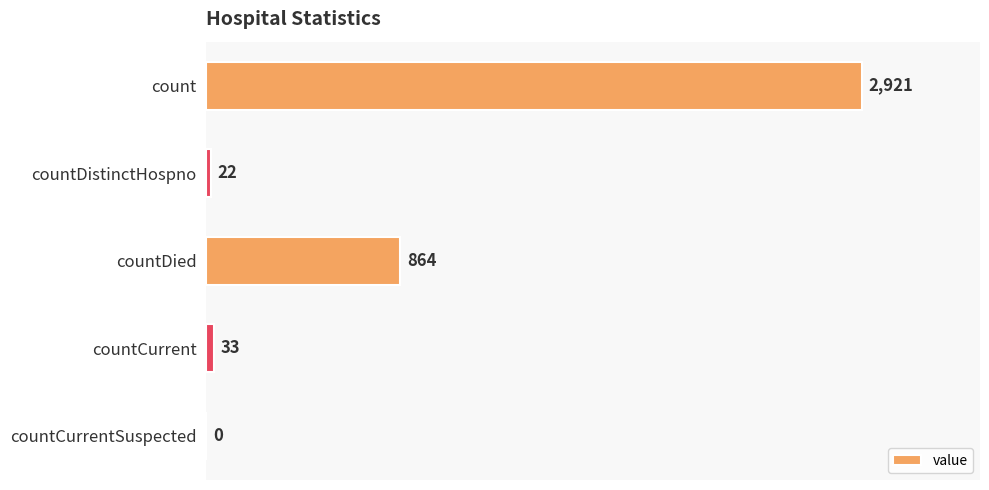

At which category does the chart reach its peak across all series?

count